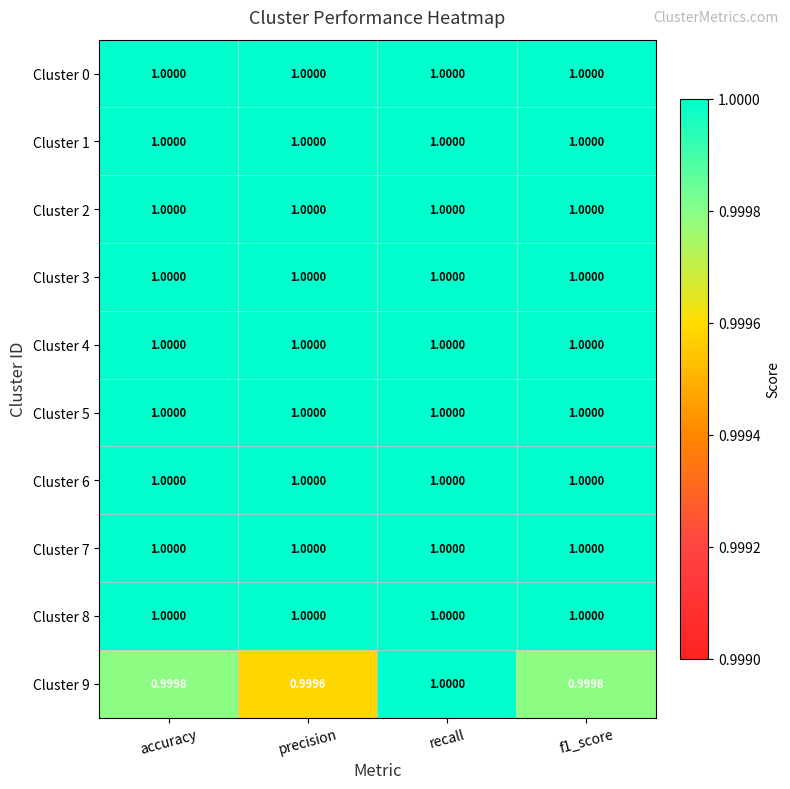

At which category is the sum across all series the highest?

recall